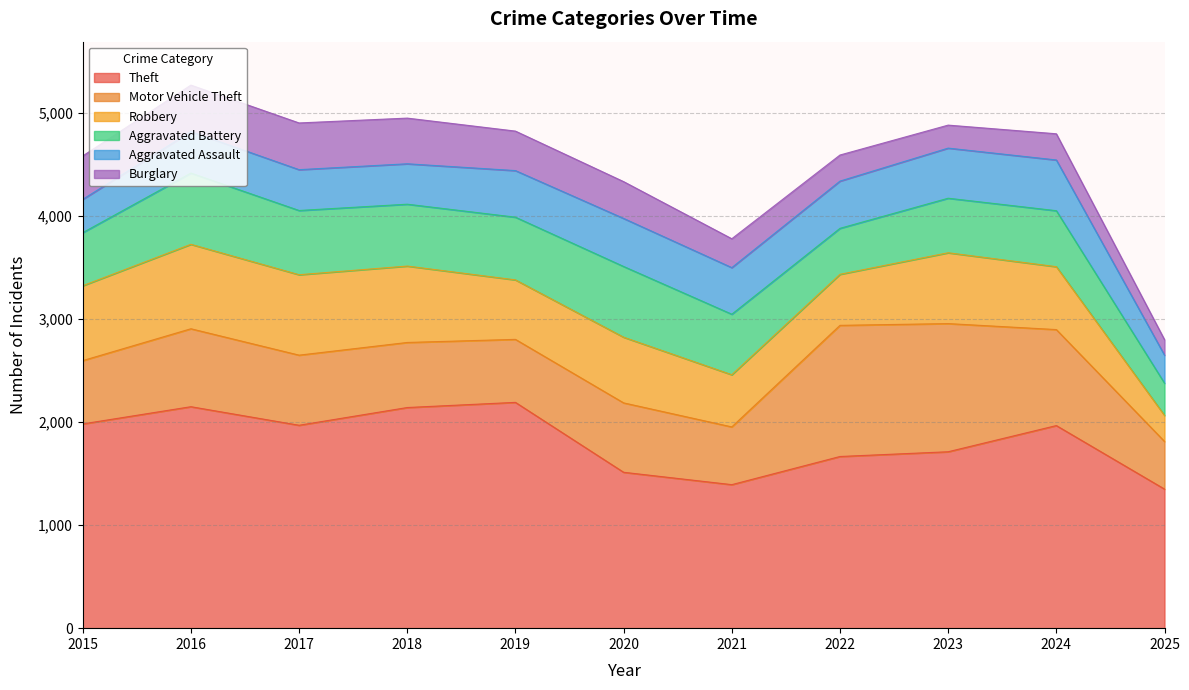

True or false: Motor Vehicle Theft and Theft cross at least once.

False